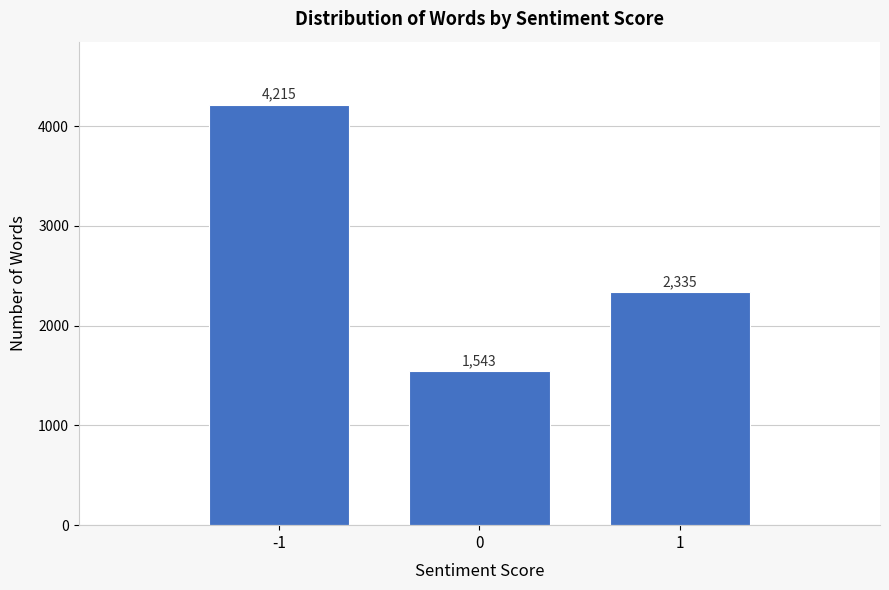

Reading left to right, list every bar in this chart as the range it spans on the x-axis followed by its height.

-1.5 to -0.5: 4215
-0.5 to 0.5: 1543
0.5 to 1.5: 2335